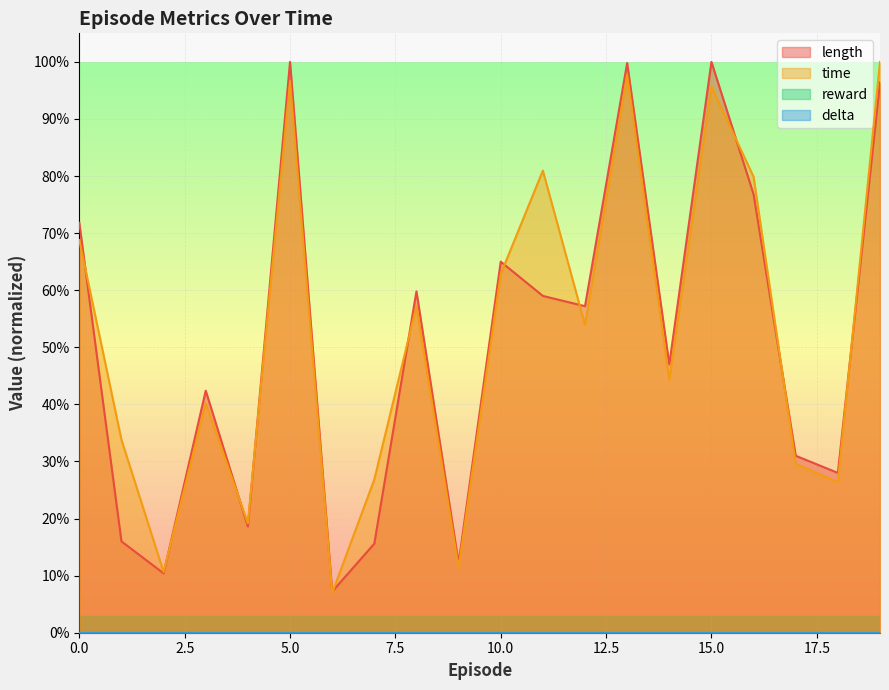

At which label is length closest to 0?

6